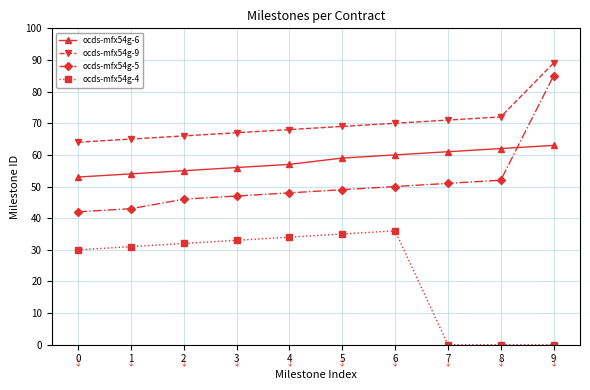

At how many categories does at least one series exceed 49?

10